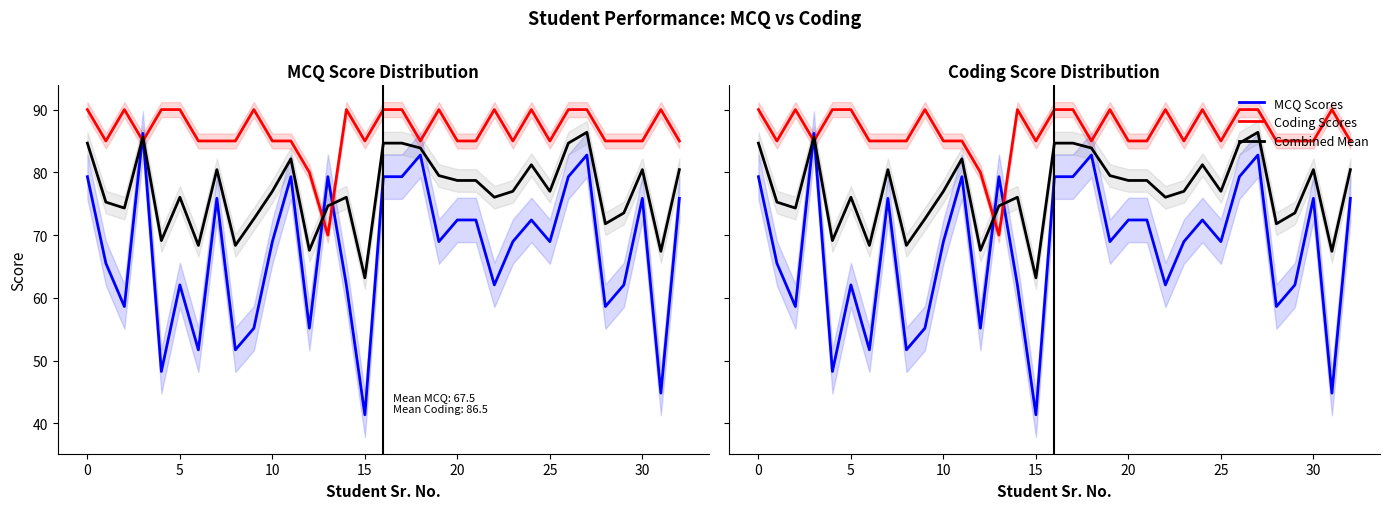

What is the label of the 27th point from the left?

26